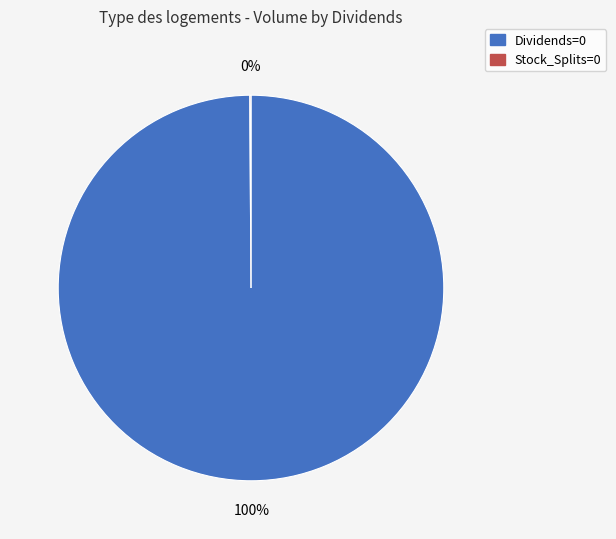

Is there any slice that represents more than half of the pie?

Yes